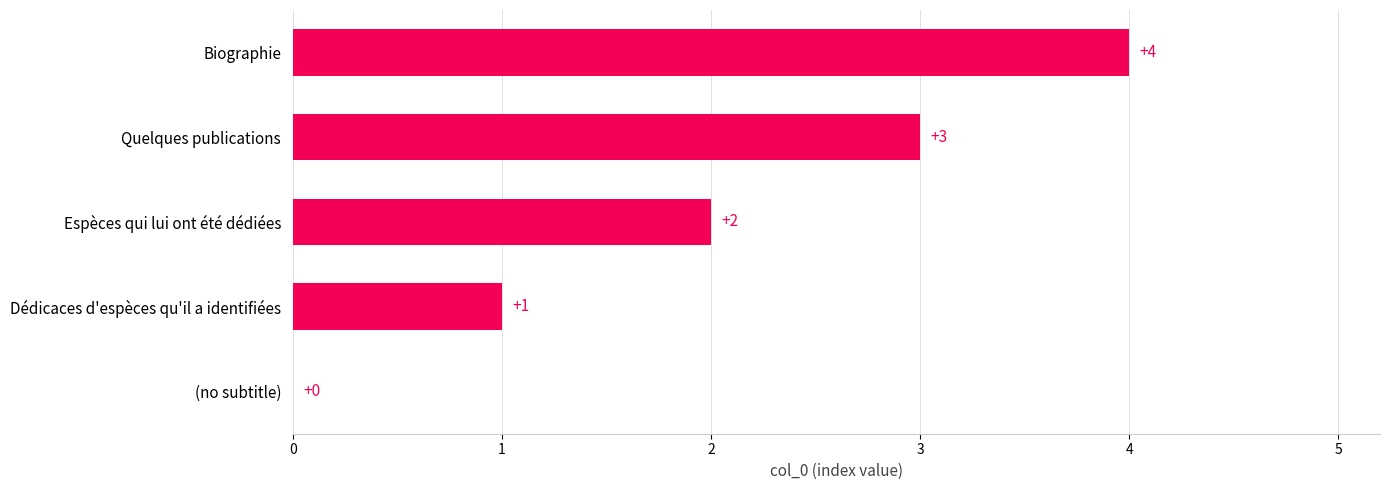

Reading bottom to top, what are all the values shown in this chart?

(no subtitle)=0	Dédicaces d'espèces qu'il a identifiées=1	Espèces qui lui ont été dédiées=2	Quelques publications=3	Biographie=4